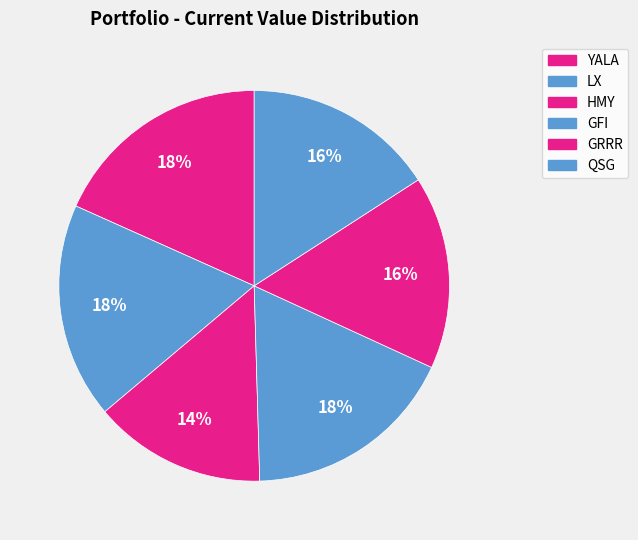

What portion of the pie excludes GFI?

82.3%